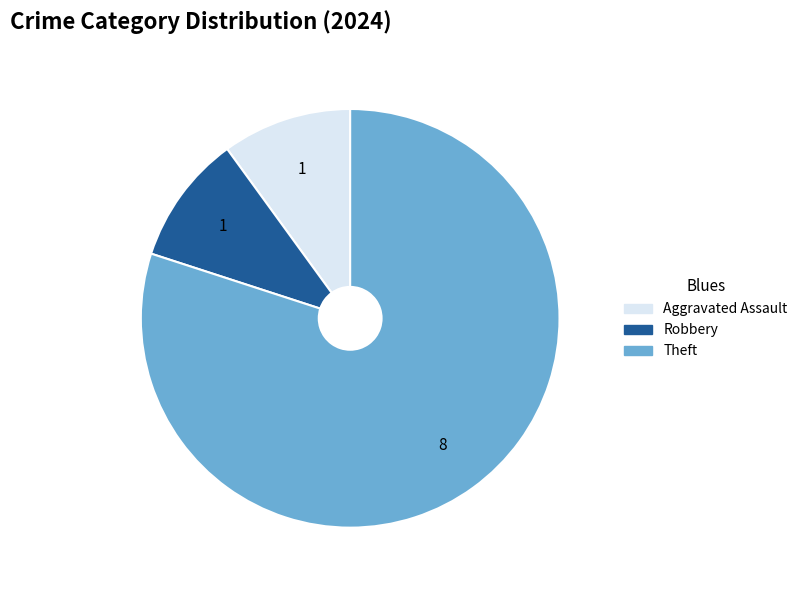

Is there any slice that represents more than half of the pie?

Yes